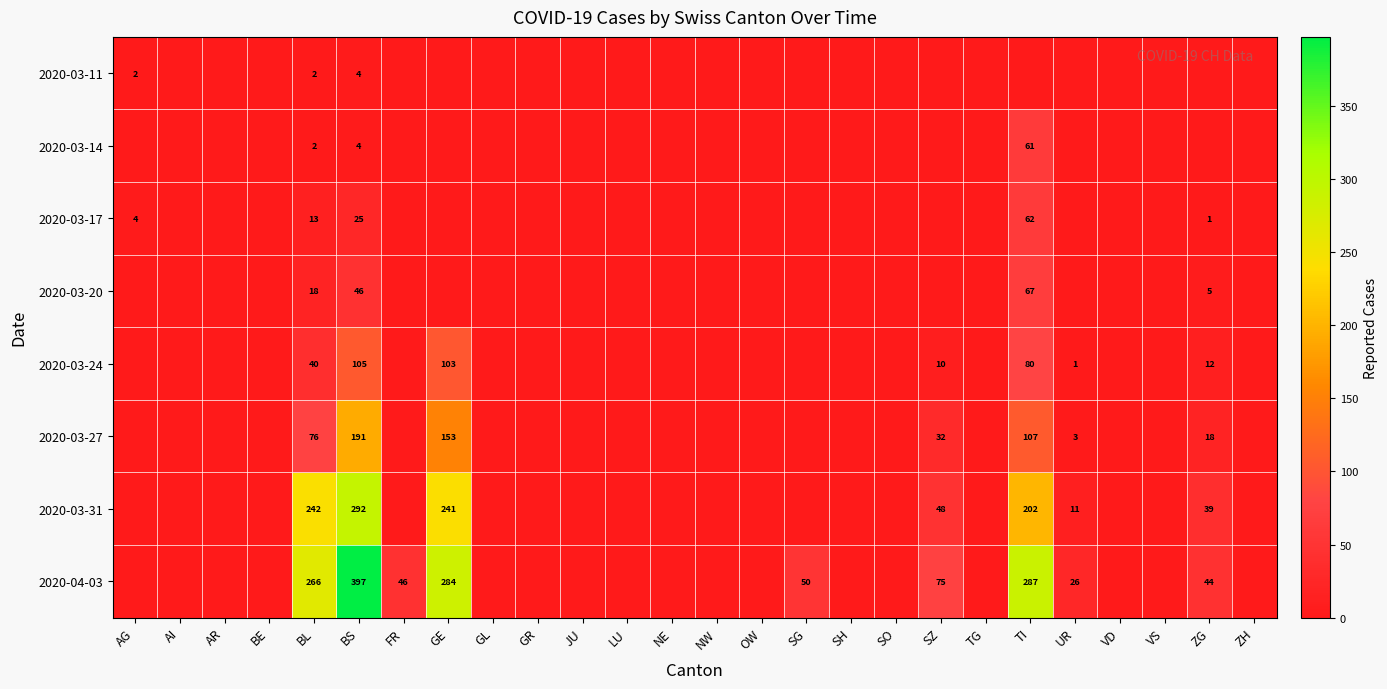

The 2020-04-03 series shows 14 at UR. True or false?

False